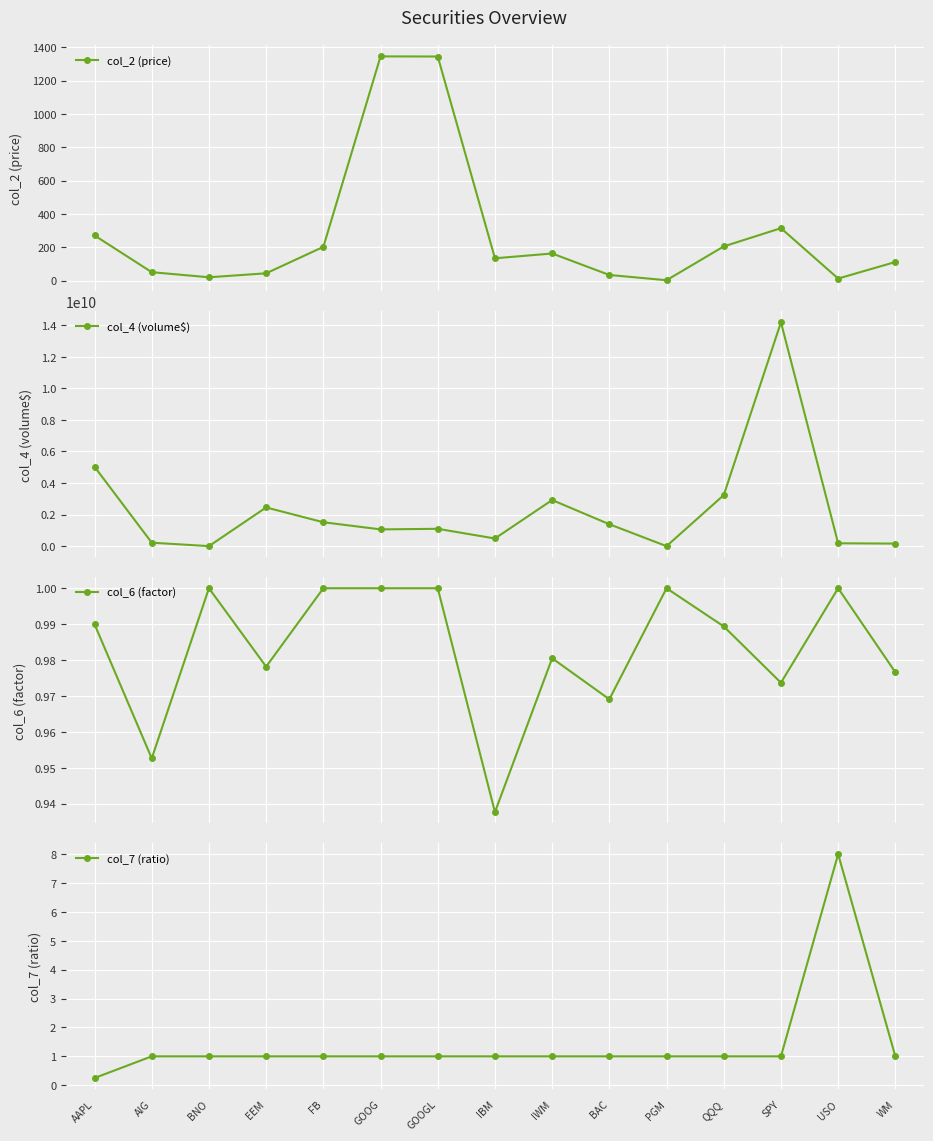

Between BNO and PGM, which series saw the biggest shift?

col_4 (volume$)